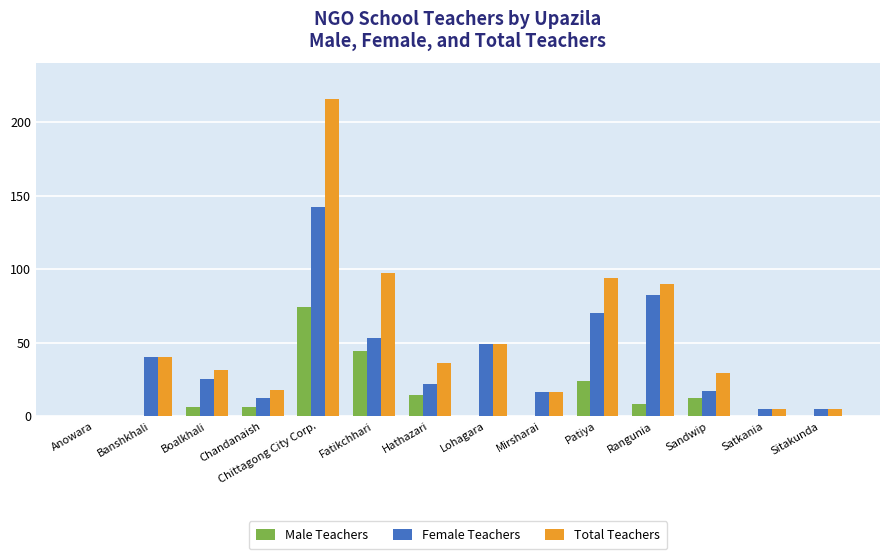

Reading left to right, transcribe all the data shown in this chart.

Male Teachers: Anowara=0	Banshkhali=0	Boalkhali=6	Chandanaish=6	Chittagong City Corp.=74	Fatikchhari=44	Hathazari=14	Lohagara=0	Mirsharai=0	Patiya=24	Rangunia=8	Sandwip=12	Satkania=0	Sitakunda=0
Female Teachers: Anowara=0	Banshkhali=40	Boalkhali=25	Chandanaish=12	Chittagong City Corp.=142	Fatikchhari=53	Hathazari=22	Lohagara=49	Mirsharai=16	Patiya=70	Rangunia=82	Sandwip=17	Satkania=5	Sitakunda=5
Total Teachers: Anowara=0	Banshkhali=40	Boalkhali=31	Chandanaish=18	Chittagong City Corp.=216	Fatikchhari=97	Hathazari=36	Lohagara=49	Mirsharai=16	Patiya=94	Rangunia=90	Sandwip=29	Satkania=5	Sitakunda=5